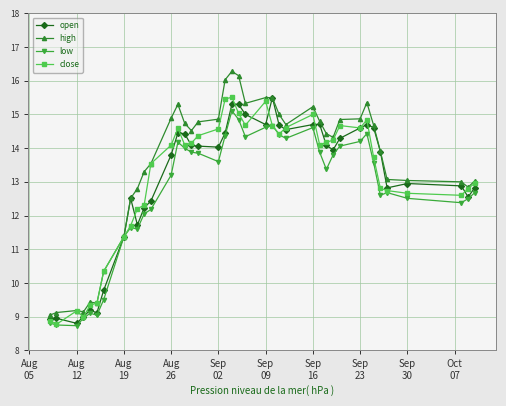

How many lines are shown in the chart?

4